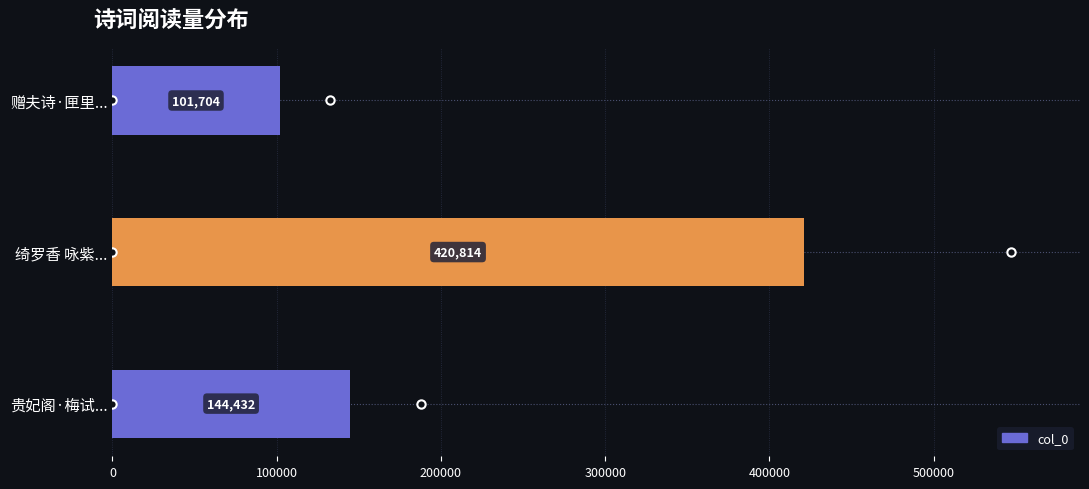

Between 贵妃阁·梅试... and 绮罗香 咏紫..., which is larger?

绮罗香 咏紫...